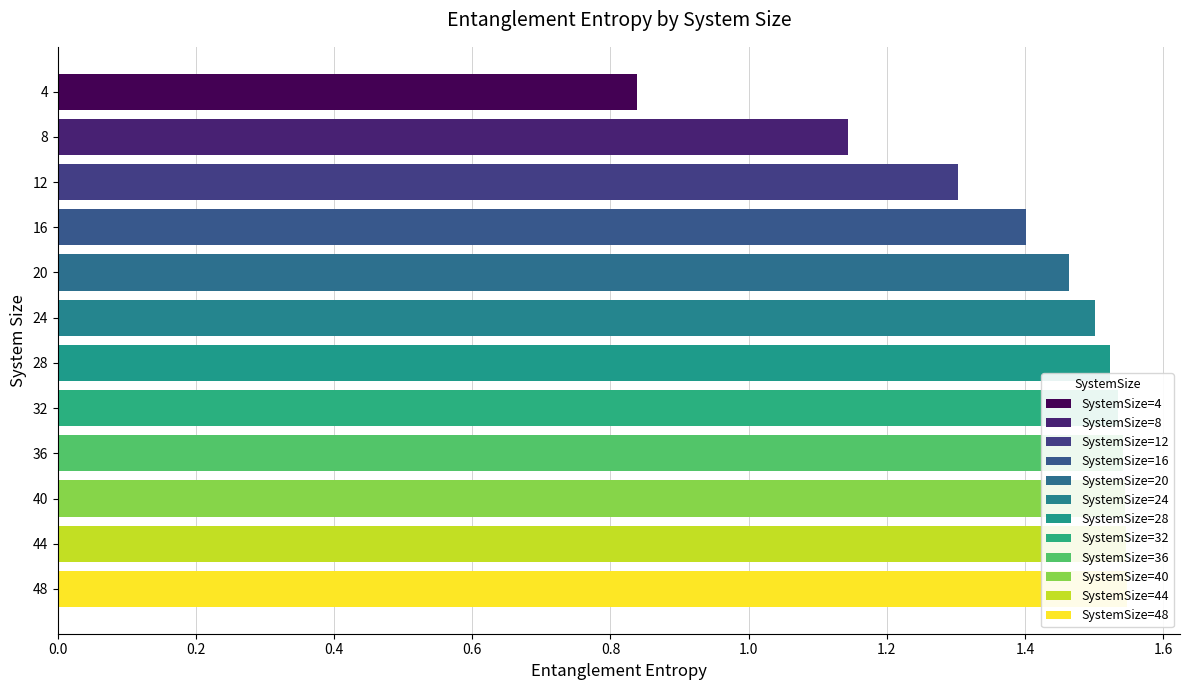

Reading left to right, extract all data points from this chart.

0.8	1.1	1.3	1.4	1.5	1.5	1.5	1.5	1.5	1.5	1.5	1.5